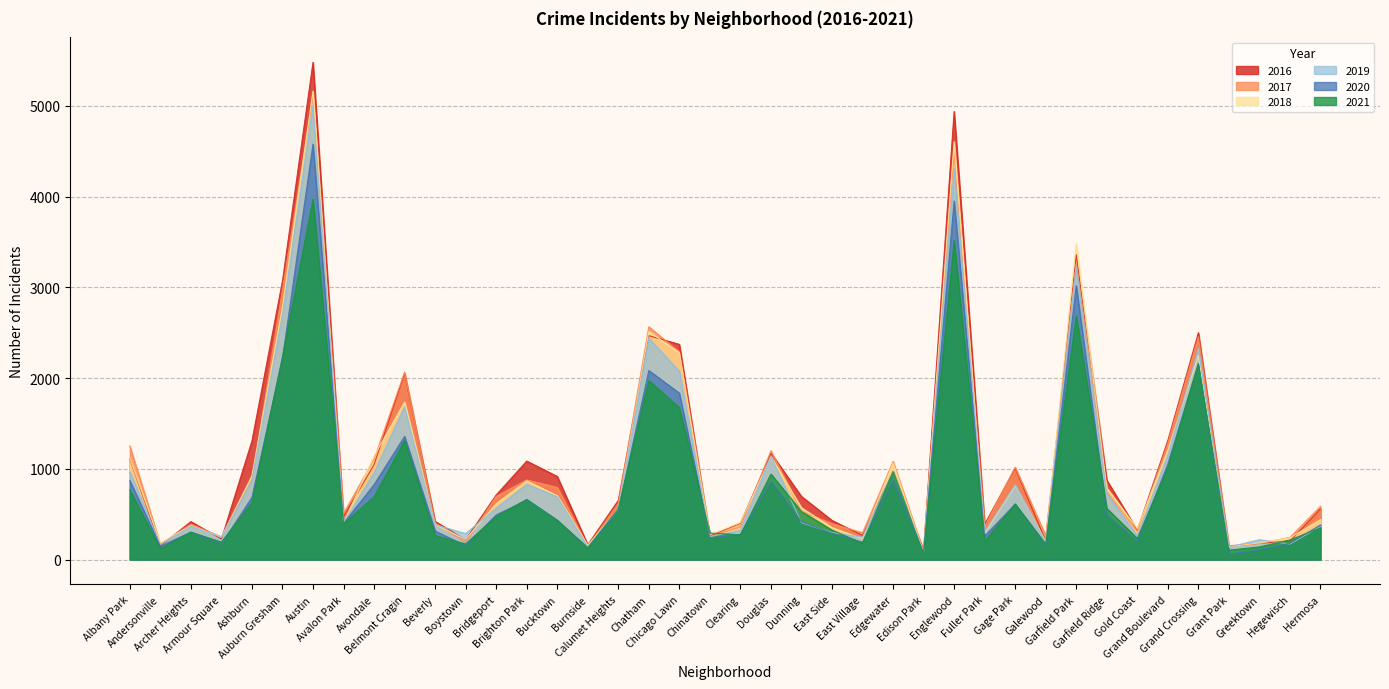

Is the value of 2019 at Edgewater greater than the value of 2016 at Grand Crossing?

No